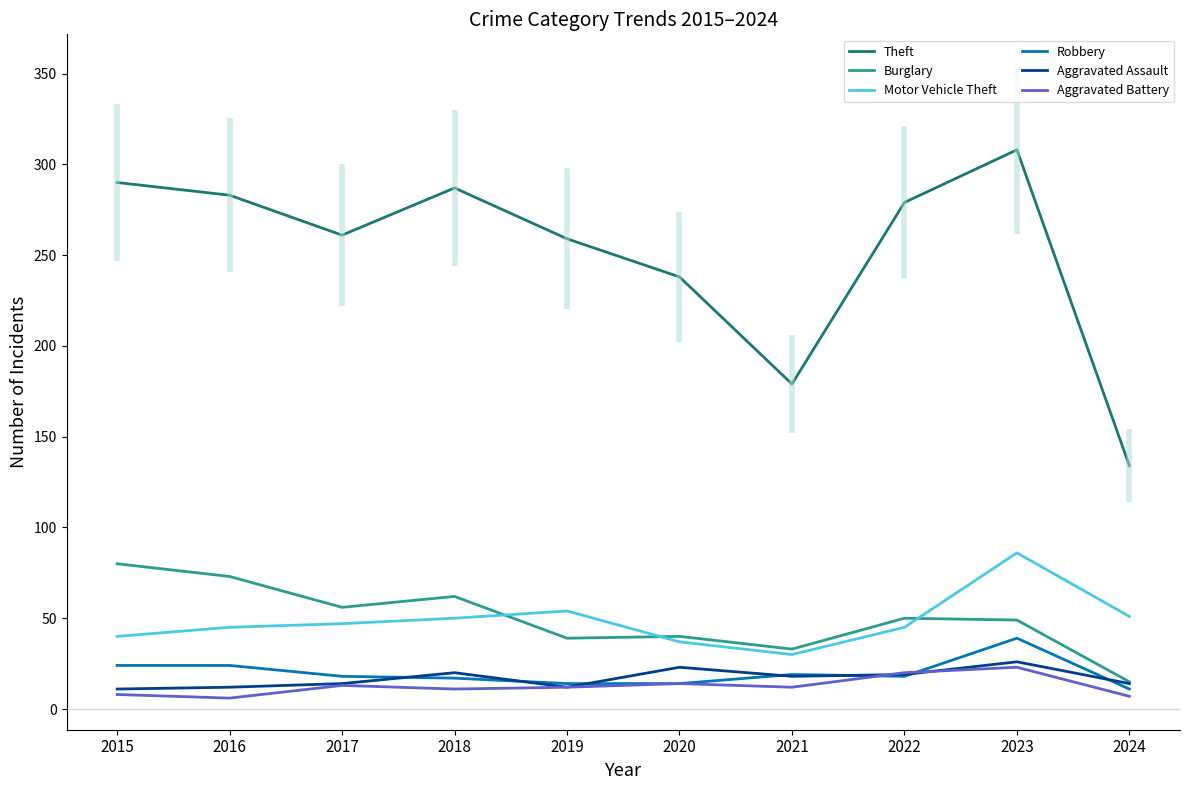

At 2022, list the series in order from smallest to largest.

Robbery, Aggravated Assault, Aggravated Battery, Motor Vehicle Theft, Burglary, Theft